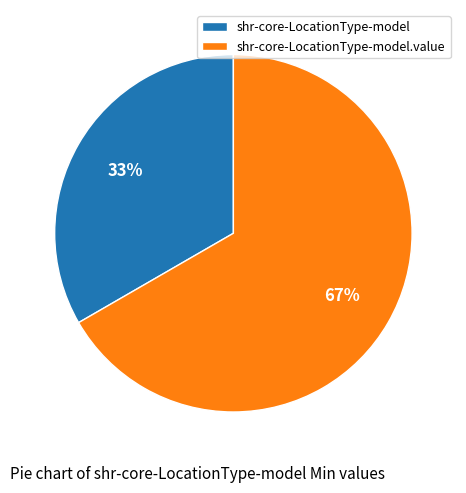

To the nearest percent, what is the average slice percentage?

50%